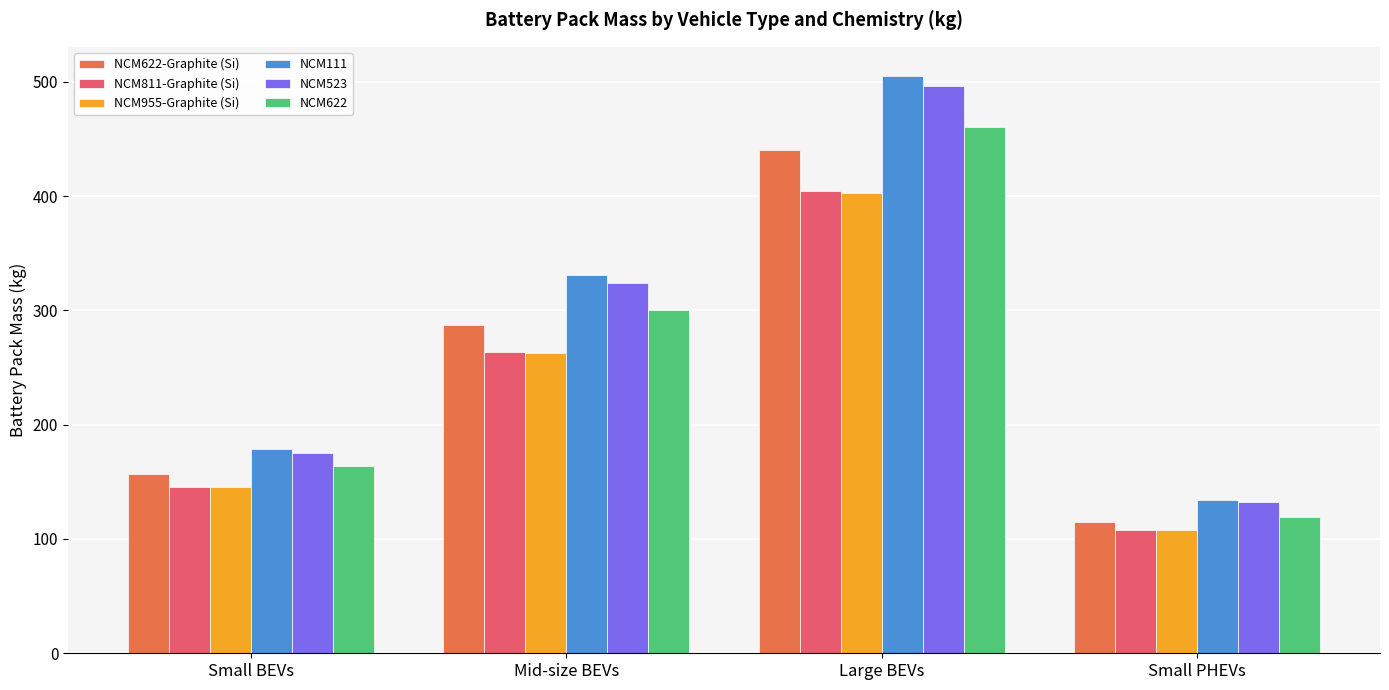

What is the average value of the NCM622 series?

261.1